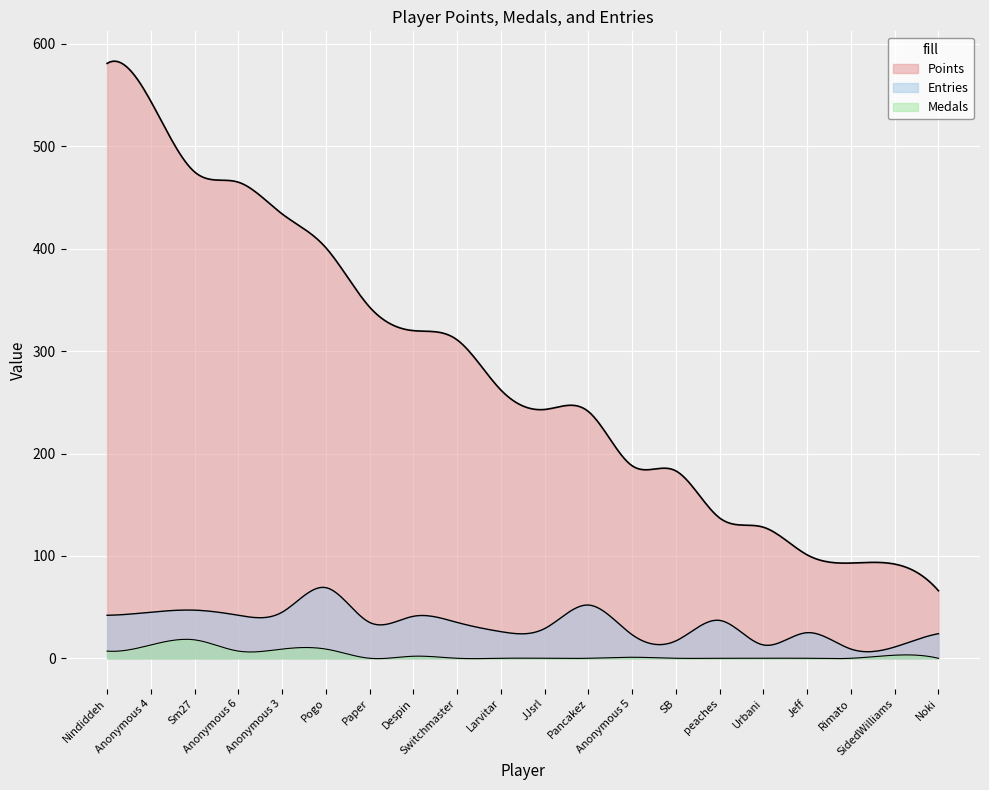

True or false: Points and Entries intersect in this chart.

False